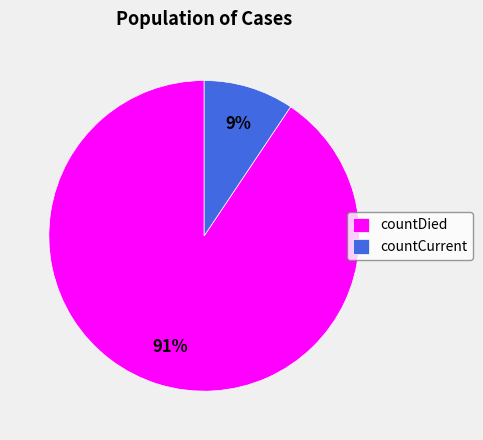

To the nearest percent, what percentage of the pie is countCurrent?

9%